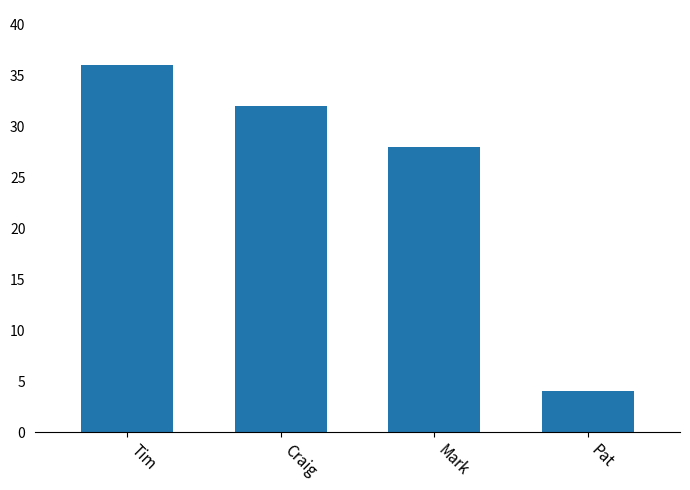

What is the value of the 2nd bar from the left?

32